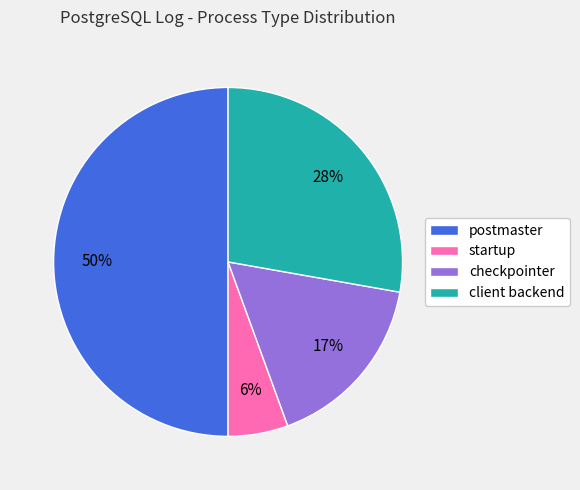

To the nearest percent, what is the difference between the checkpointer and client backend slice percentages?

11%